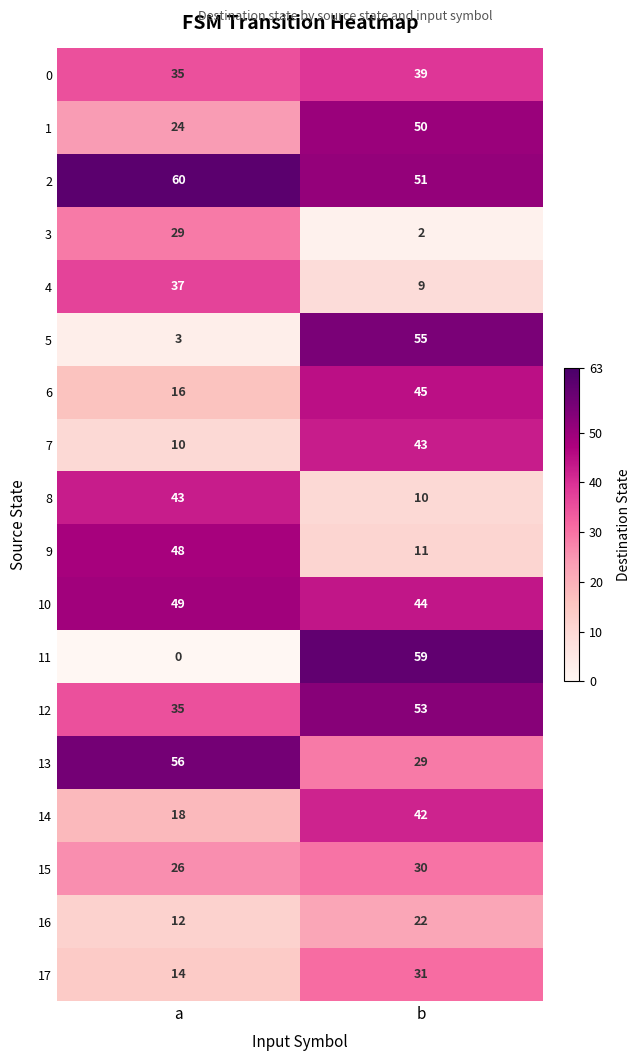

At which label is 10 closest to 46?

b